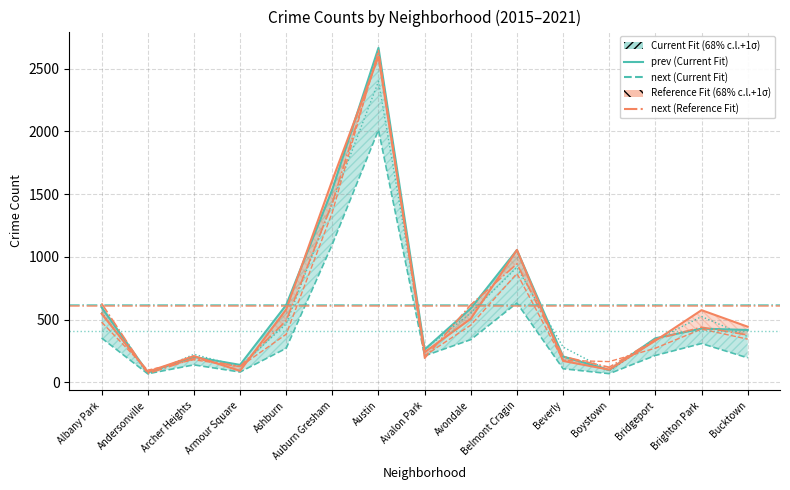

At which category is the sum across all series the highest?

Austin